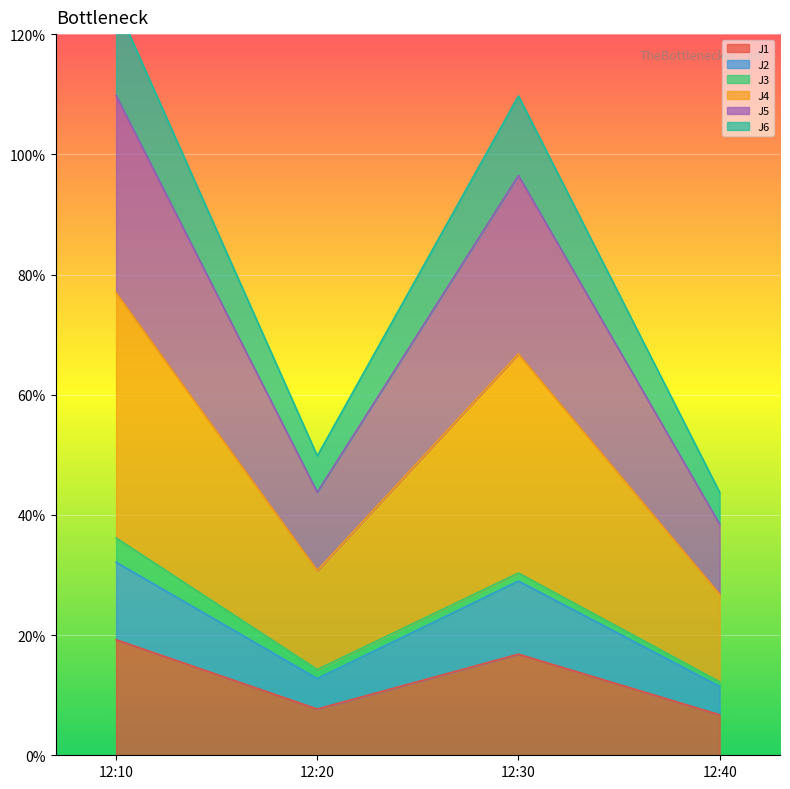

Is it true that J1 equals 10.8 at 12:40?

False